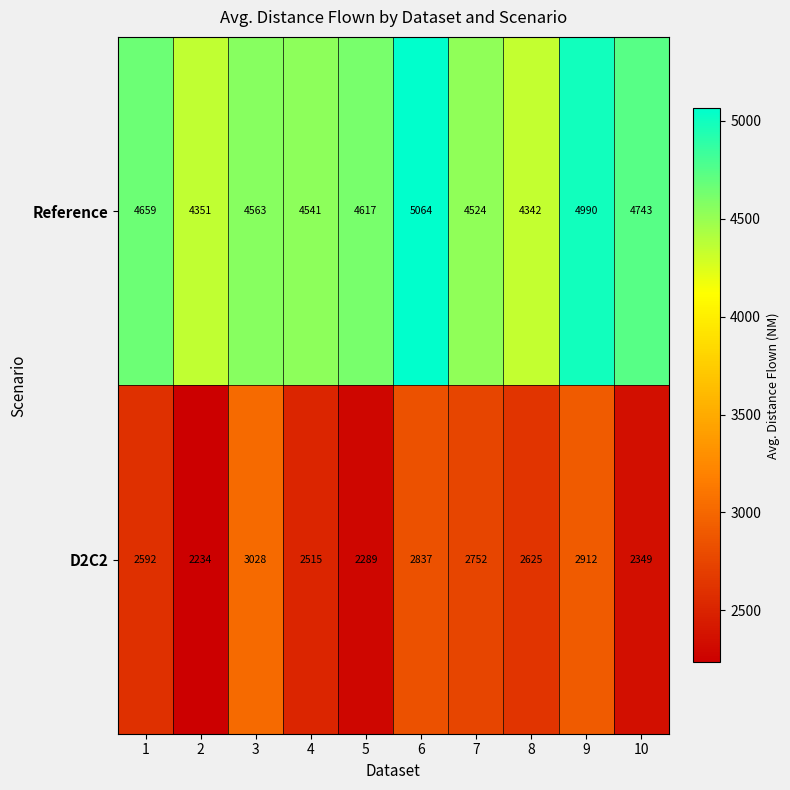

What is the lowest value of the Reference series?

4342